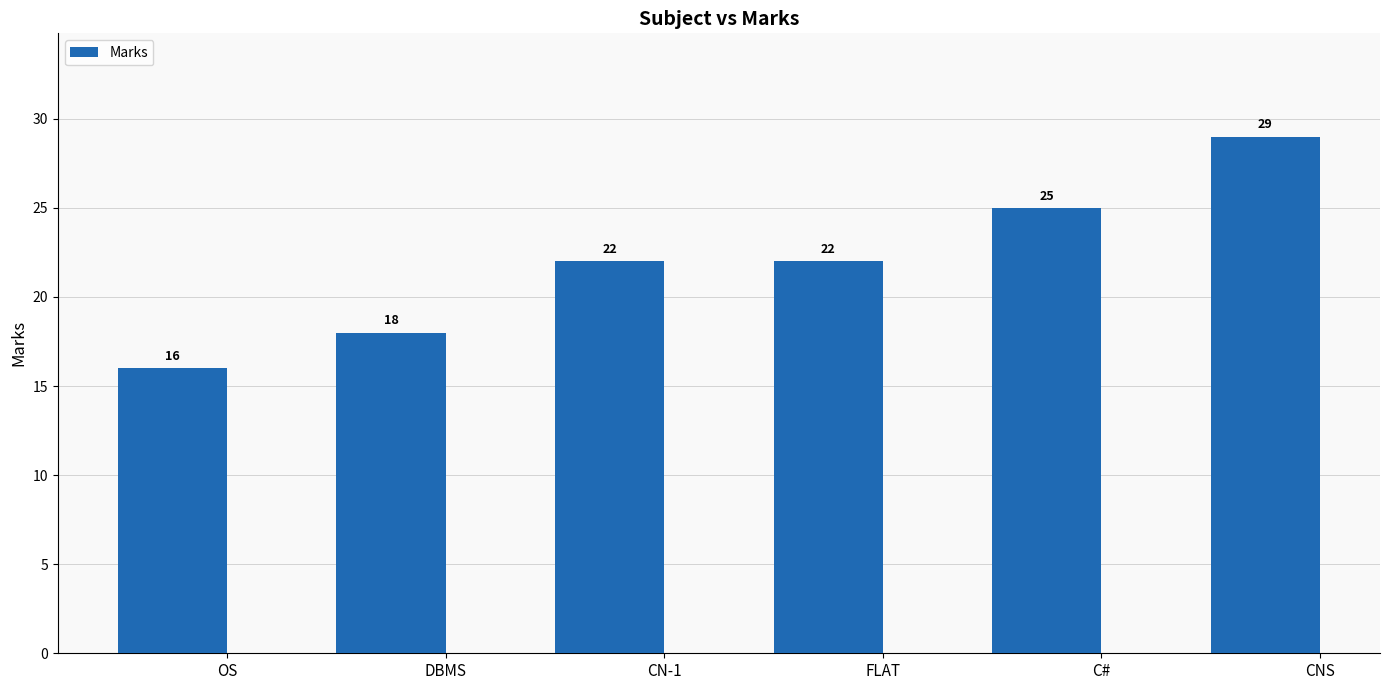

Reading left to right, list all the values displayed in this chart.

16	18	22	22	25	29